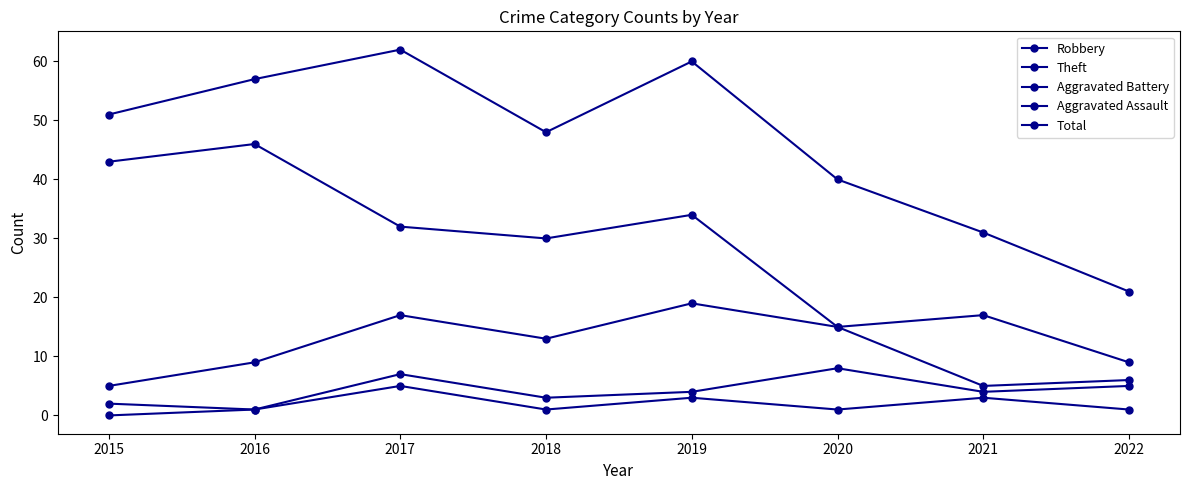

Which category has the lowest value in the Aggravated Battery series?

2016